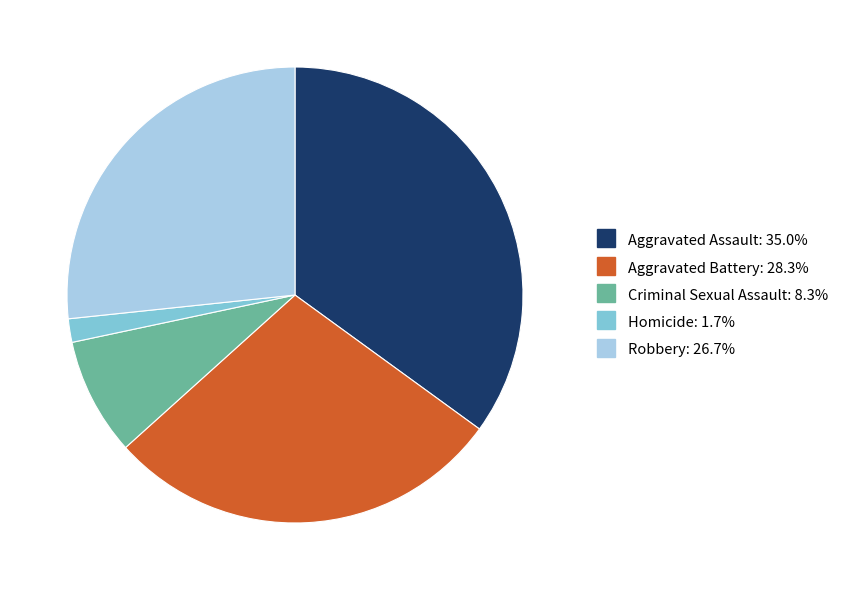

Is there a majority slice in this chart?

No